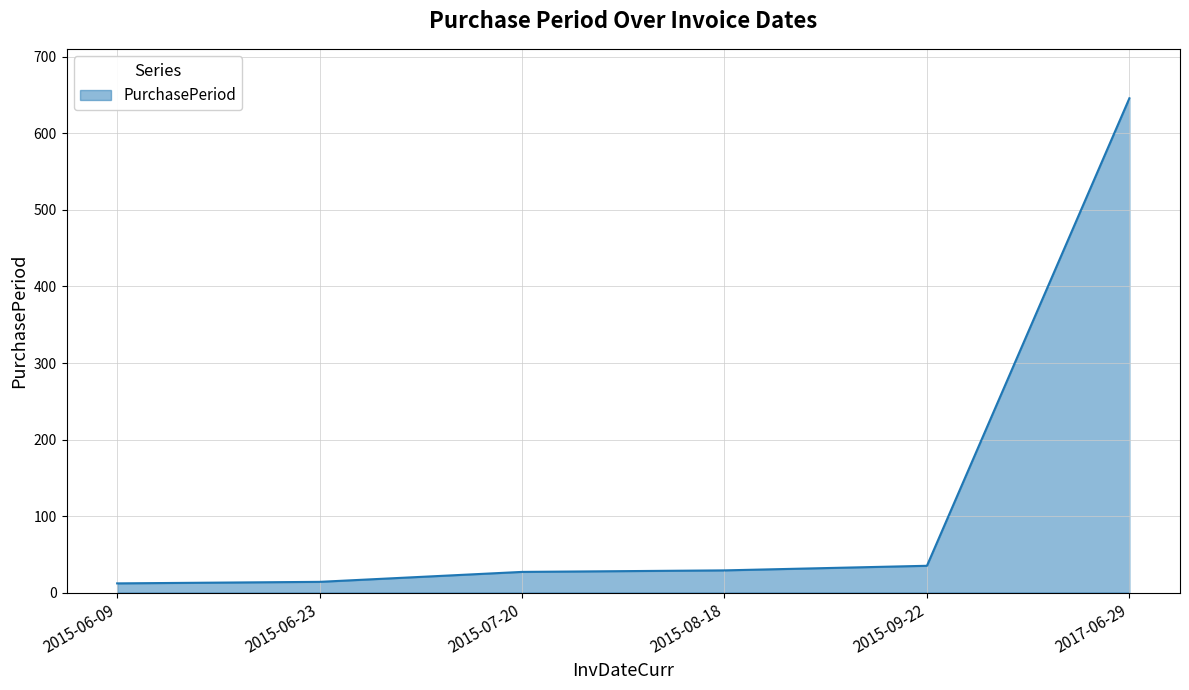

What is the sum of all values?

763